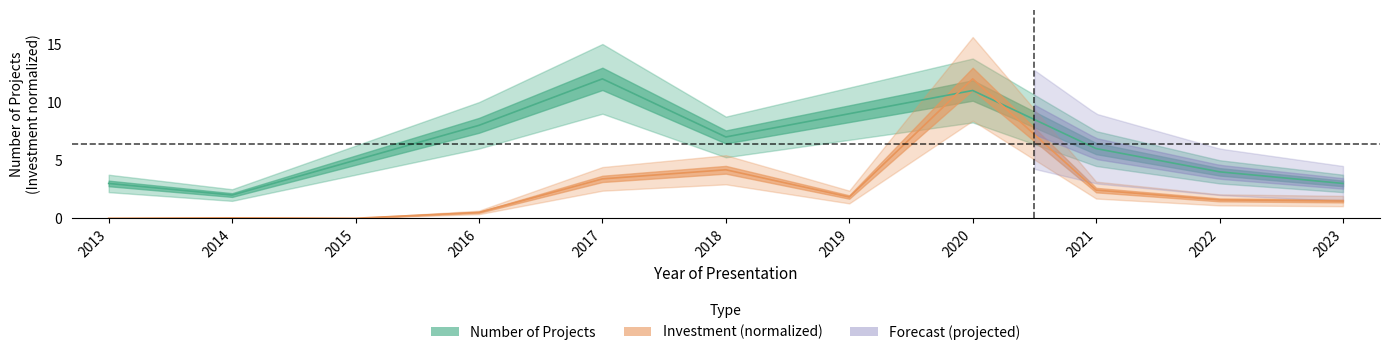

True or false: investment_per_year and count_per_year intersect in this chart.

True